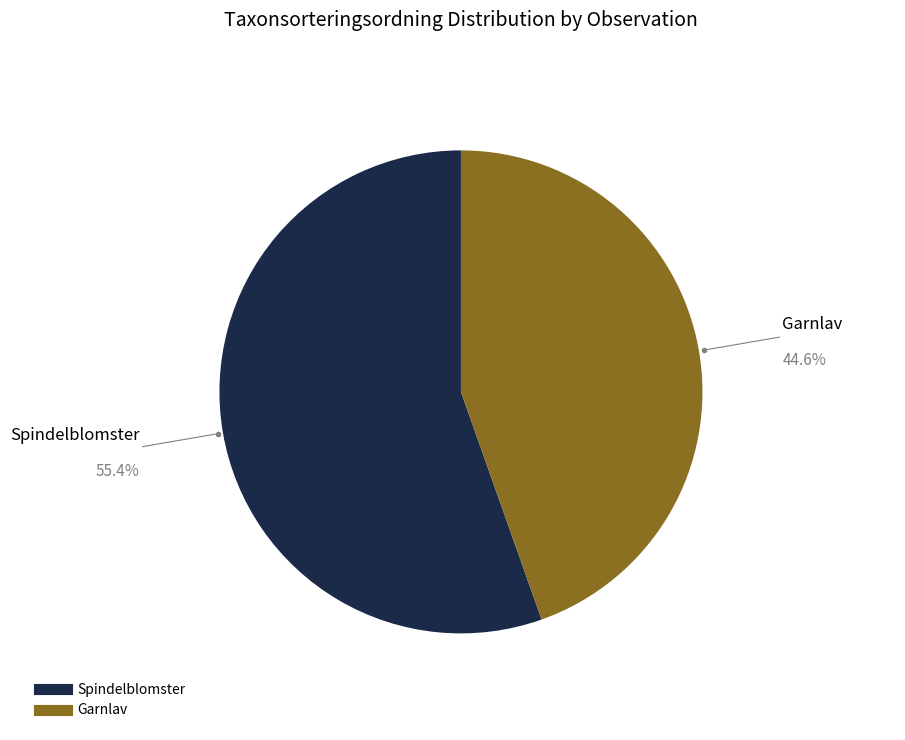

Does any single category account for the majority?

Yes